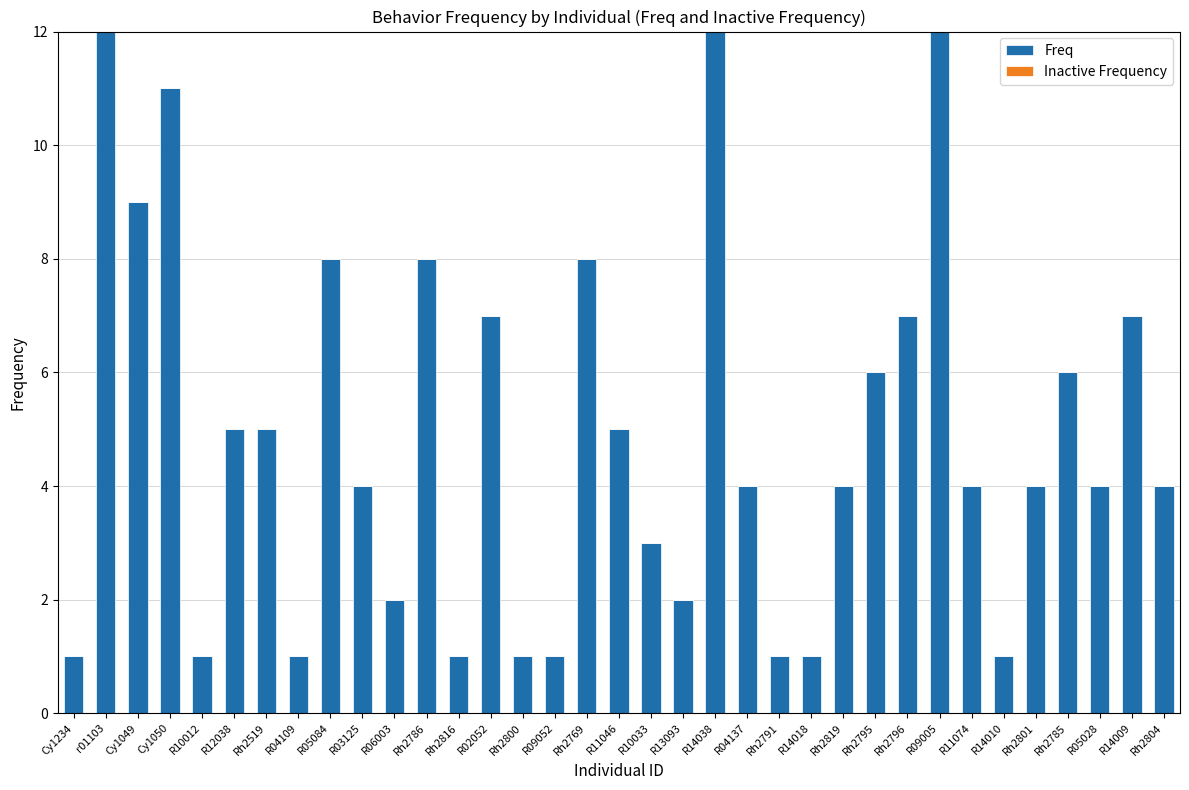

What is the sum of all values?

172